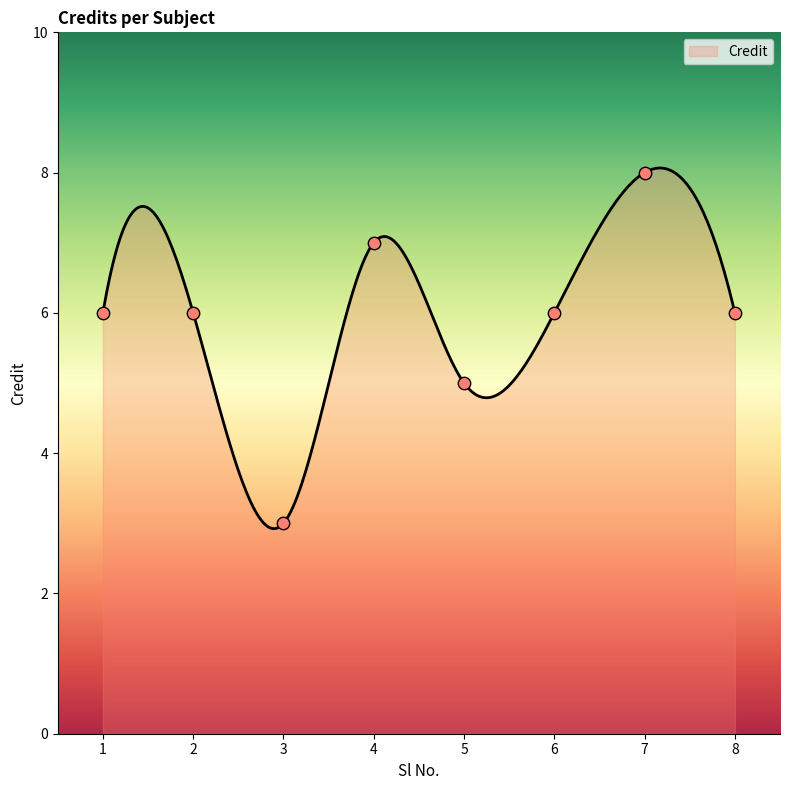

Approximately how many times larger is the value at 8 compared to 2?

1.0